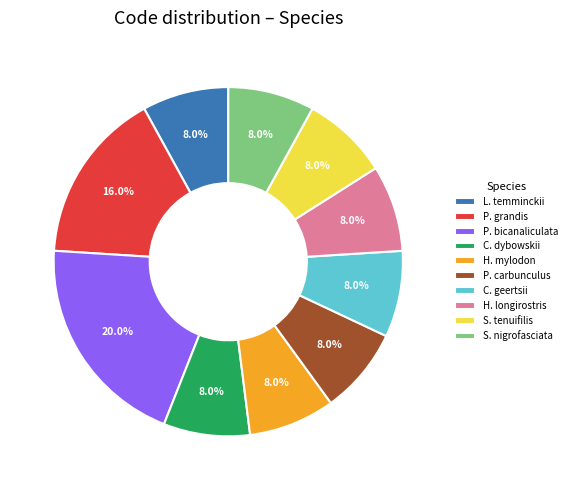

Is P. carbunculus the majority of the pie?

No